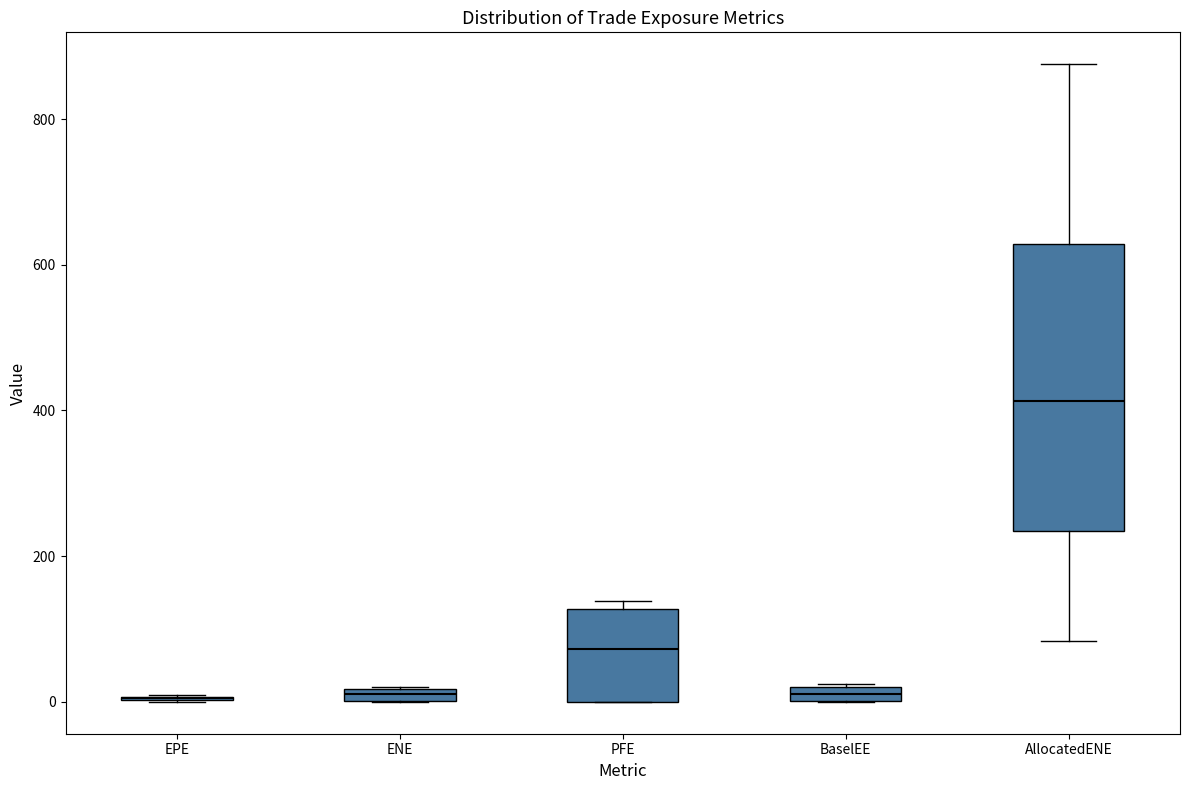

Which box is the tallest, from its lower edge to its upper edge?

AllocatedENE